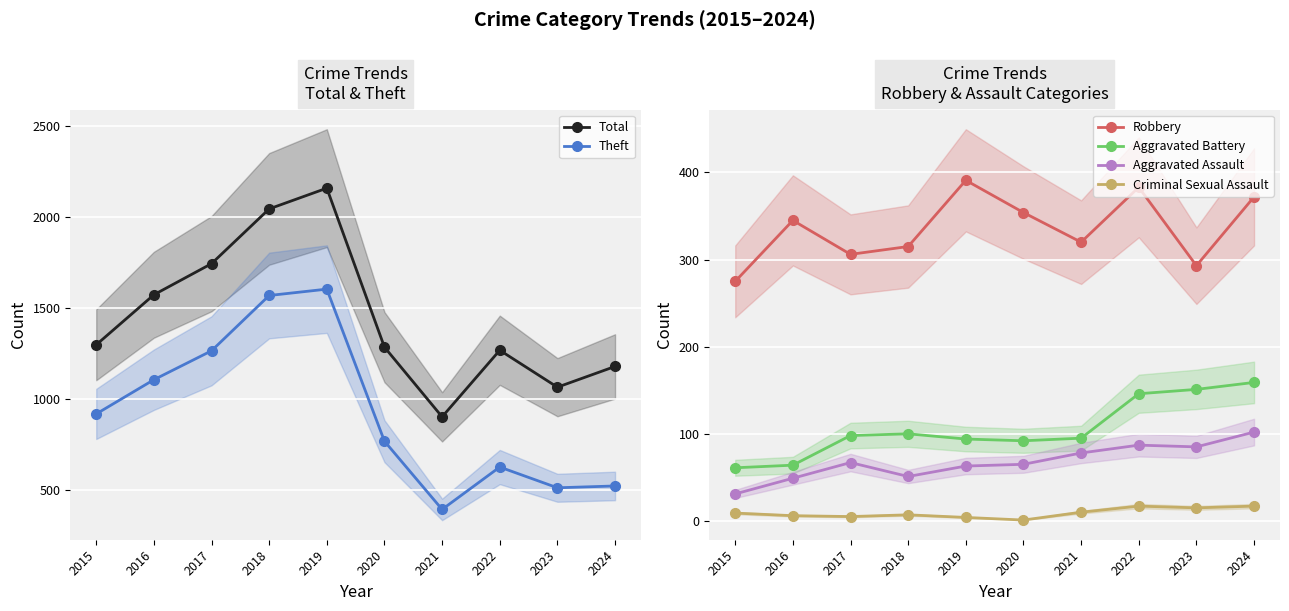

Rank the series by their maximum value, from lowest to highest.

Criminal Sexual Assault, Aggravated Assault, Aggravated Battery, Robbery, Theft, Total